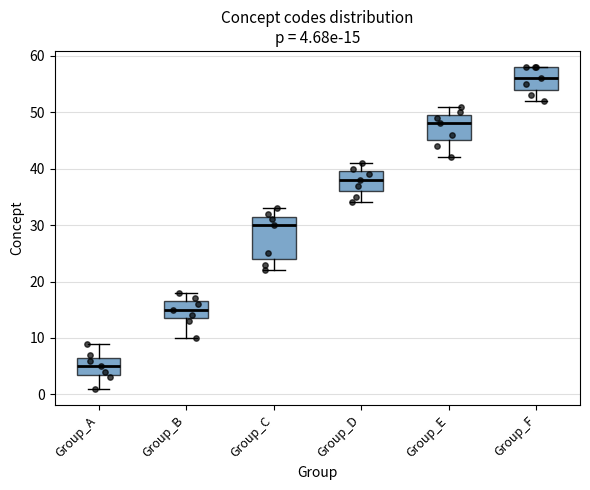

Which box is the tallest, from its lower edge to its upper edge?

Group_C